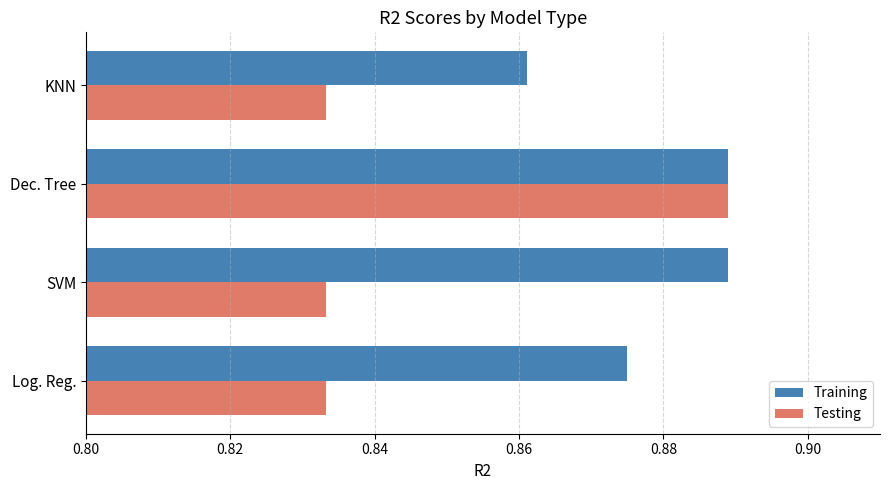

What is the sum of all Training values?

3.5